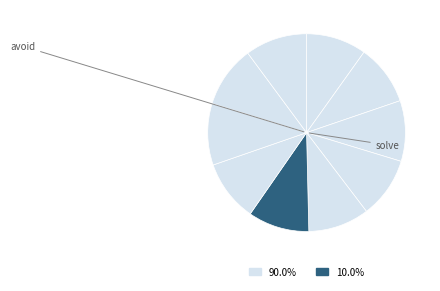

Does any single category account for the majority?

No